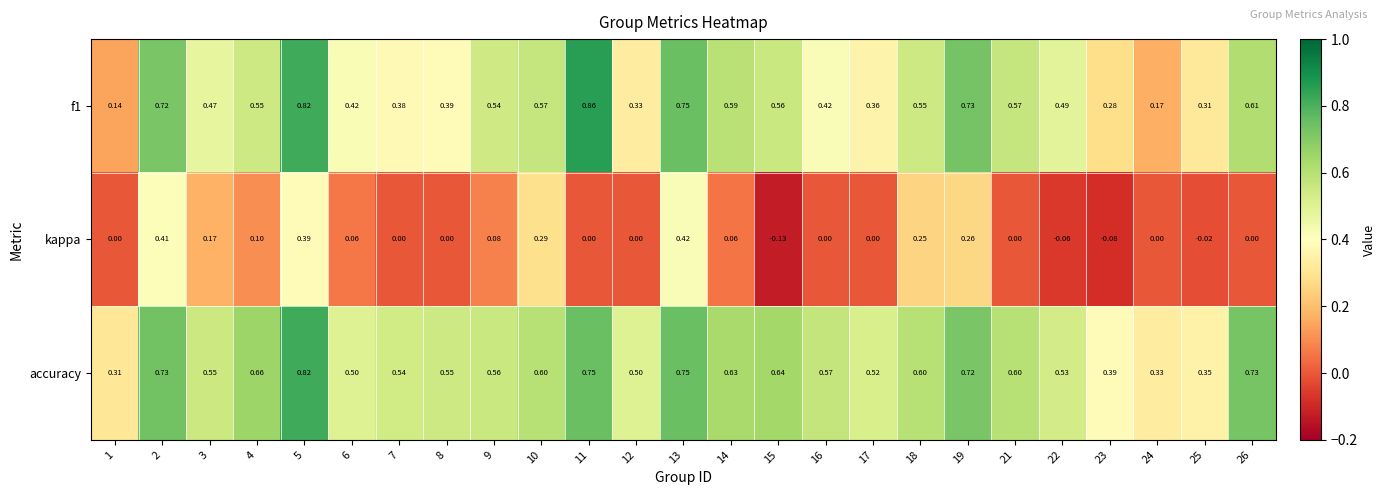

Which series has the largest total across all categories?

accuracy